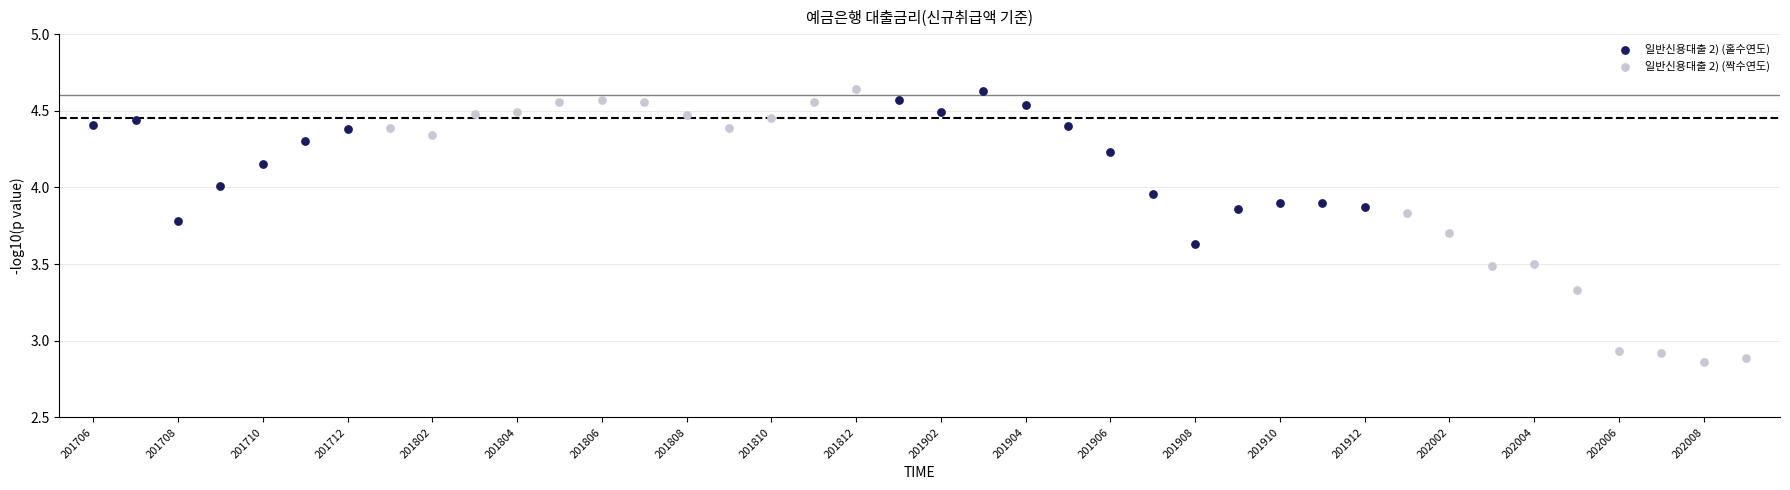

Which series reaches the minimum Y coordinate?

일반신용대출 2) (짝수연도)